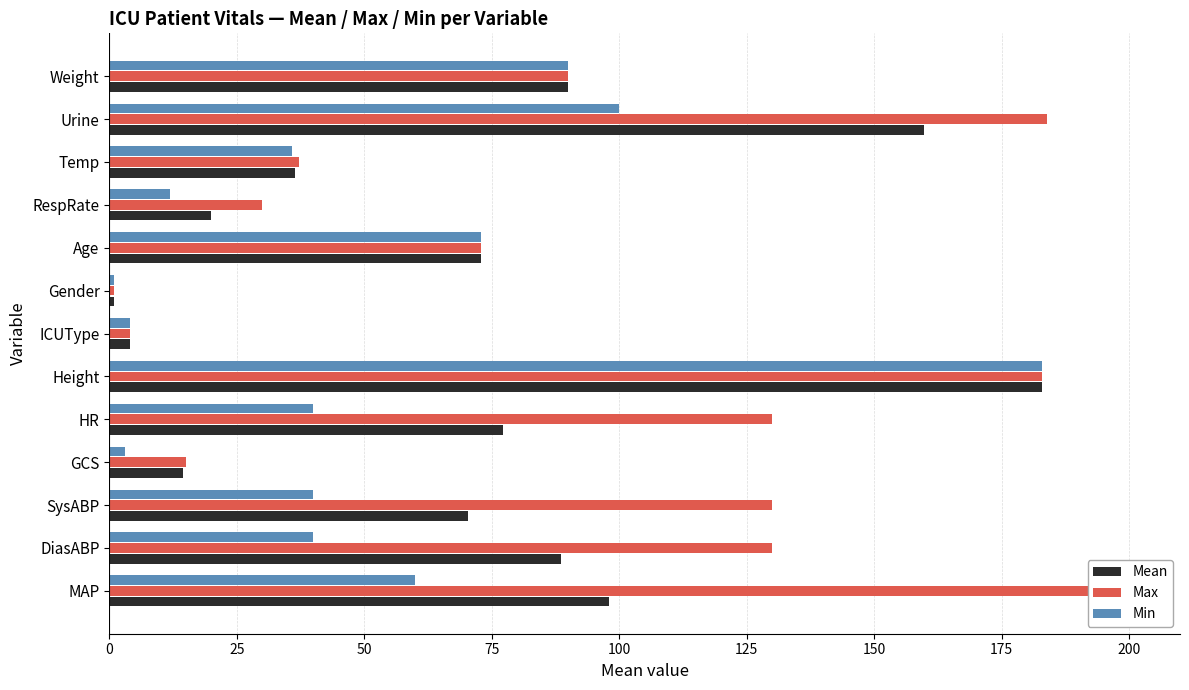

Is the value of Min at Urine greater than the value of Max at HR?

No